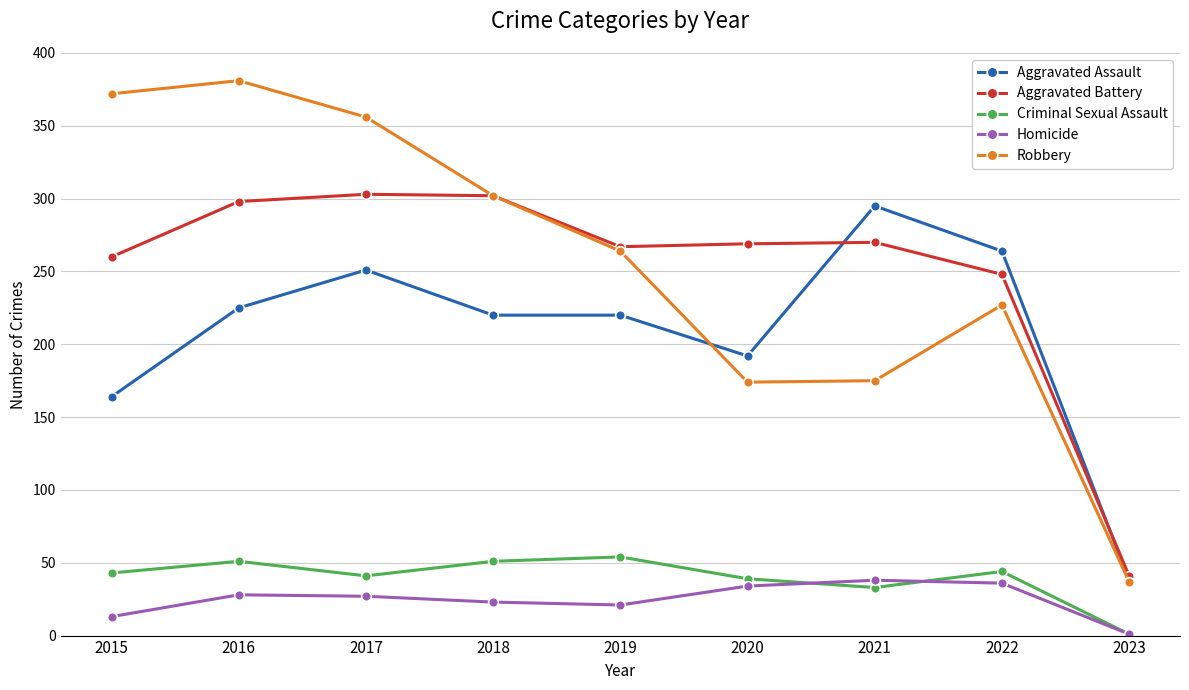

What is the value of the Criminal Sexual Assault point at the 3rd from the left?

41